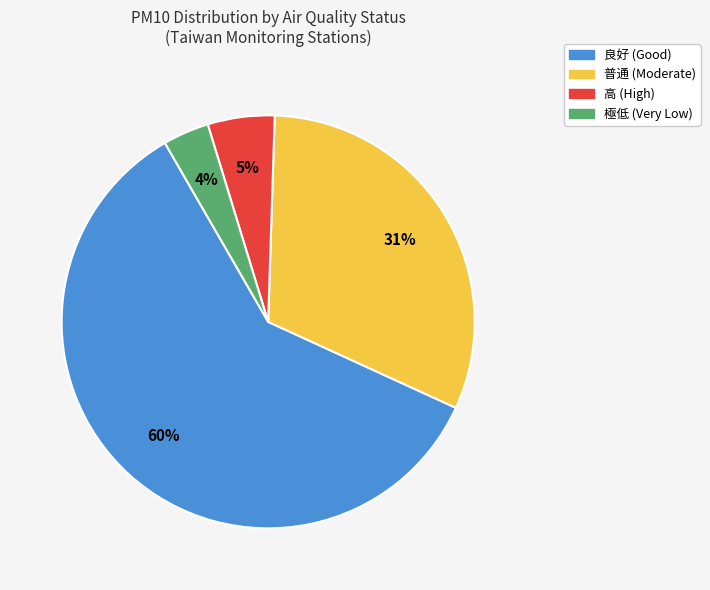

To the nearest percent, what is the difference between the largest and smallest slice percentages?

56%